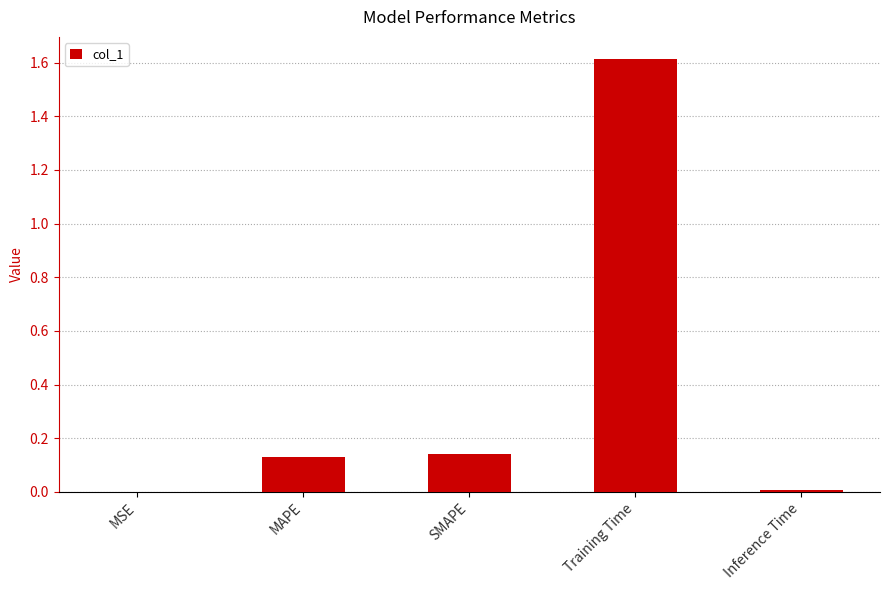

True or false: the data shows 2.5 at Training Time.

False